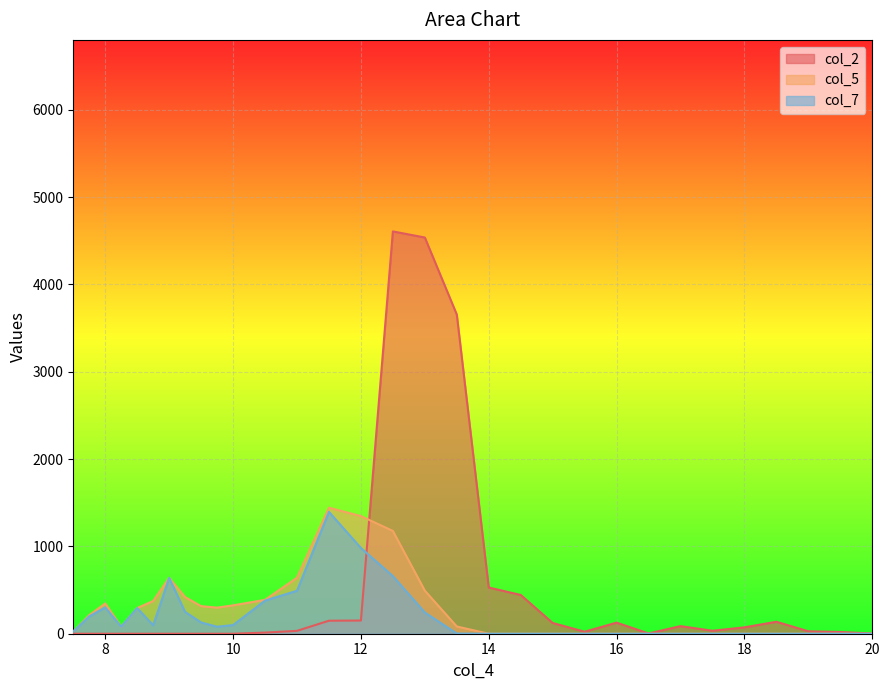

How many data points does each series have?

31